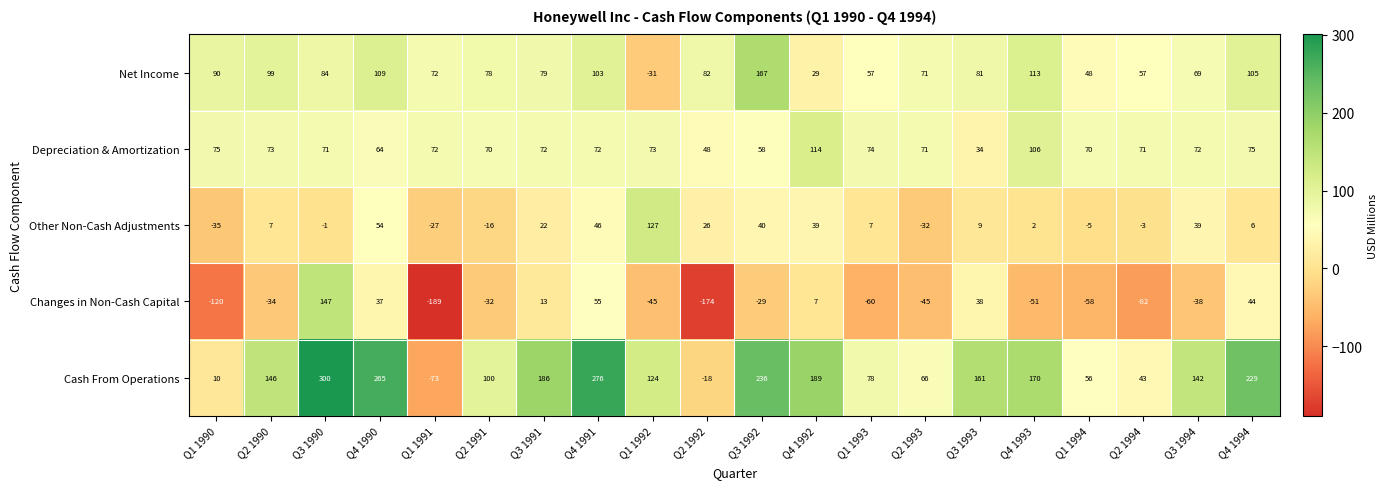

Where is Depreciation & Amortization nearest to the value 74?

Q1 1993